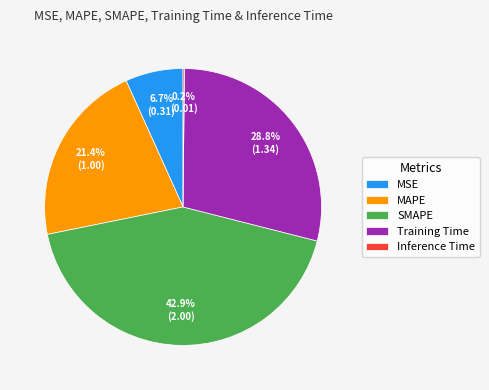

Which slice is the largest?

SMAPE